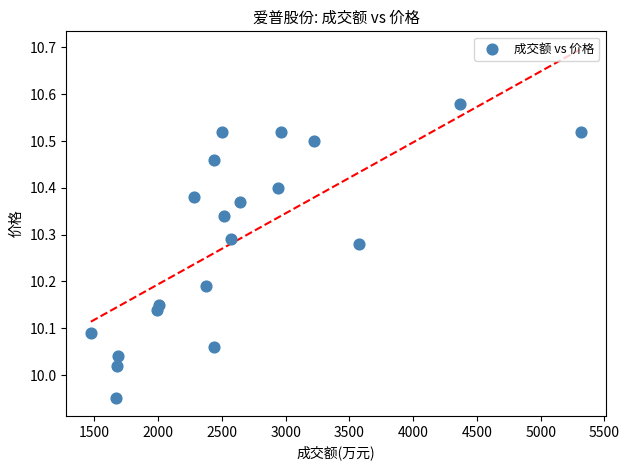

What is the range of X values (max minus min)?

3845.0